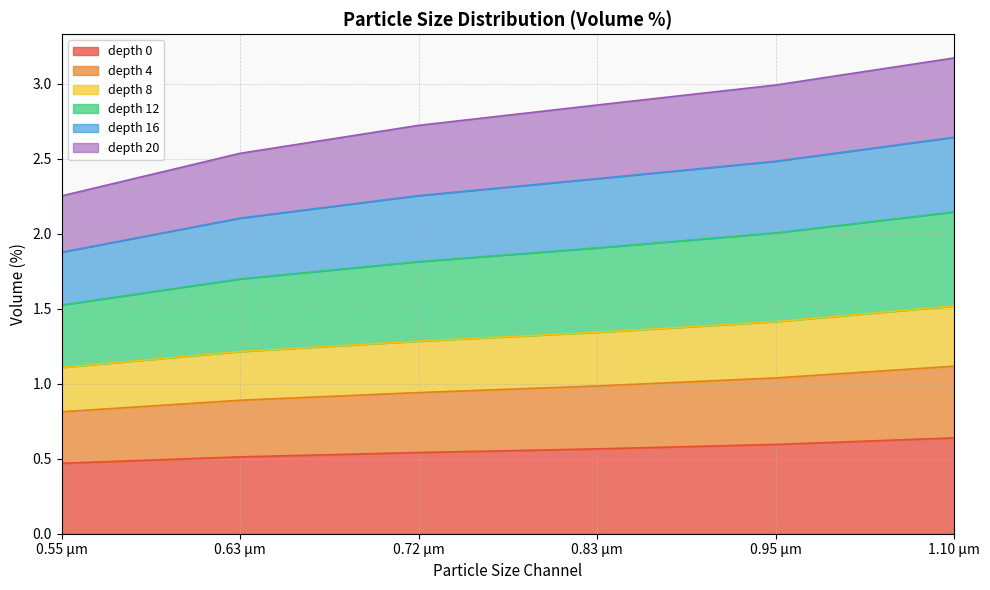

The depth 0 series shows 0.2 at 0.63 µm. True or false?

False